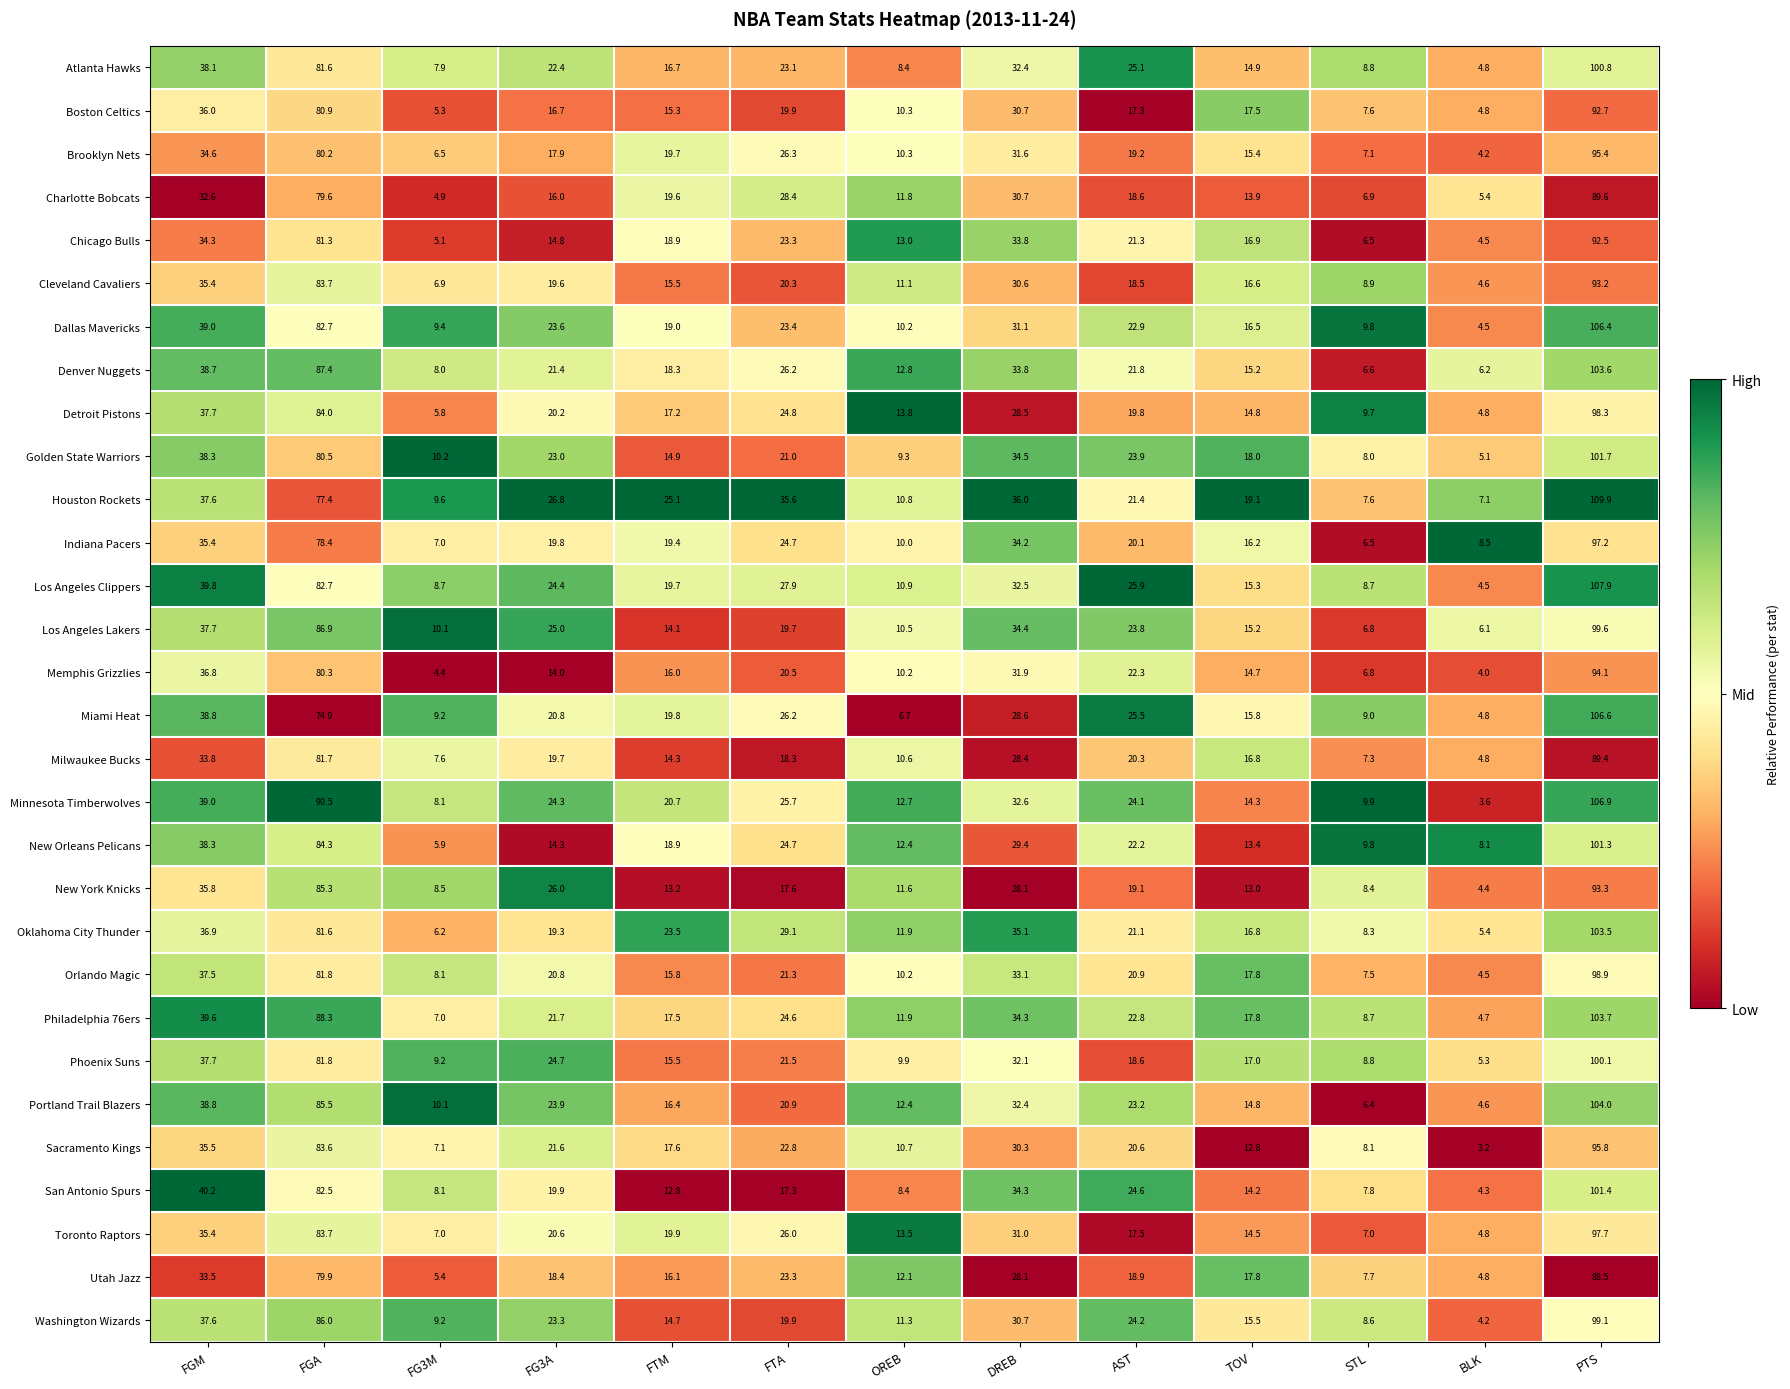

What is the average value of the Toronto Raptors series?

29.1